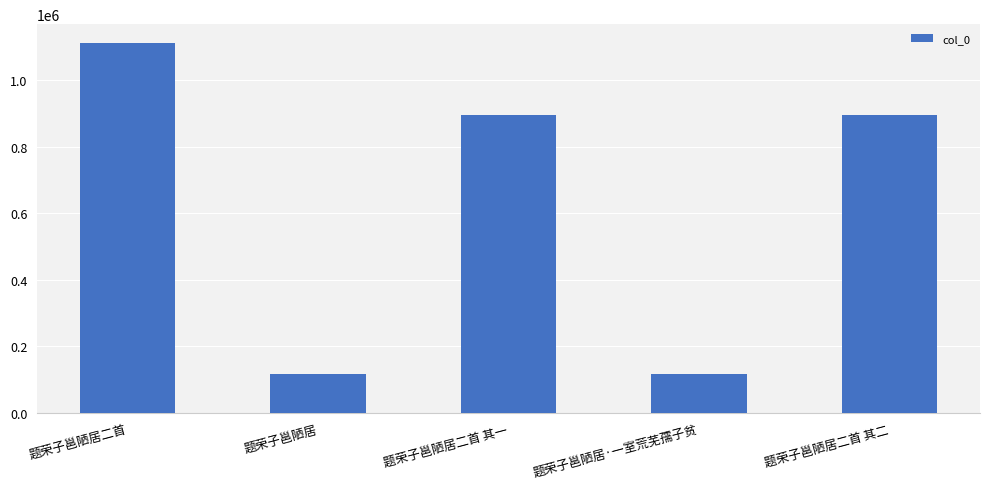

How many values are below 896776?

2